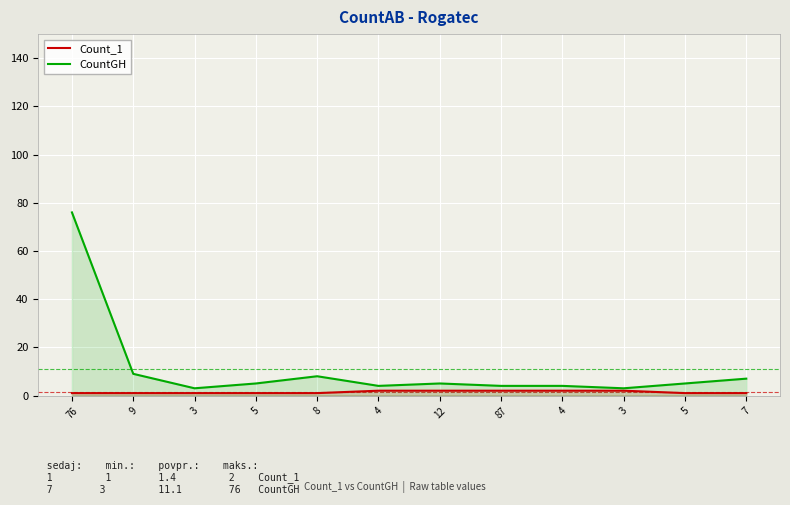

Read the Count_1 value at 76.

1